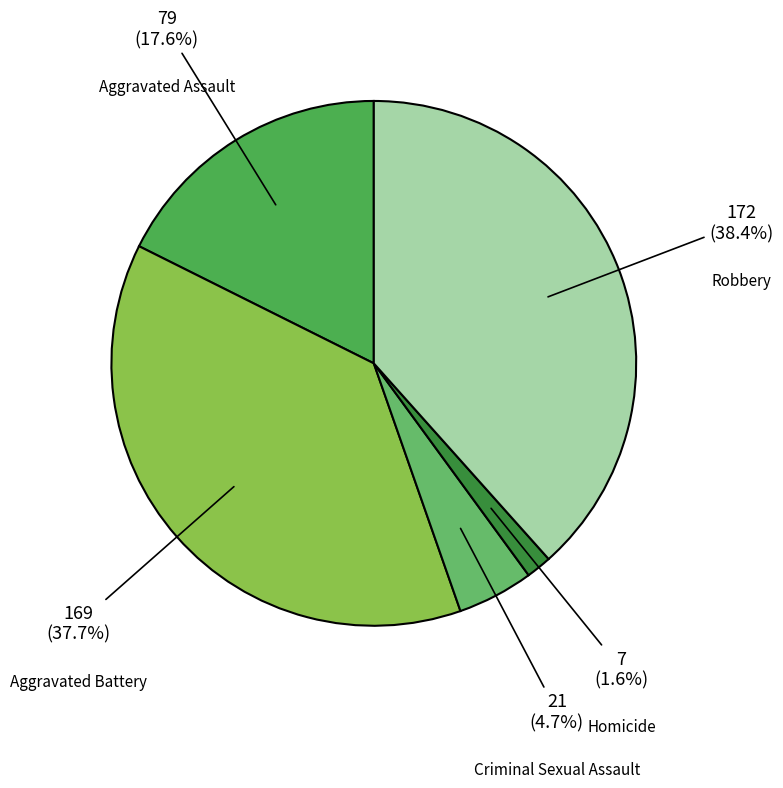

To the nearest percent, what portion does Robbery represent?

38%